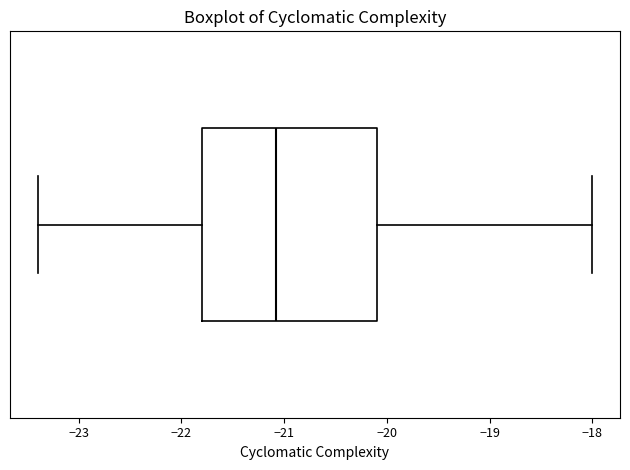

Transcribe this box plot: give where the median line is, the range the box spans, and where the two whiskers end, as read against the x-axis. The values are not printed on the chart, so give them approximately, as read against the axis.

median -21.1, box -21.8 to -20.1, whiskers -23.4 to -18.0